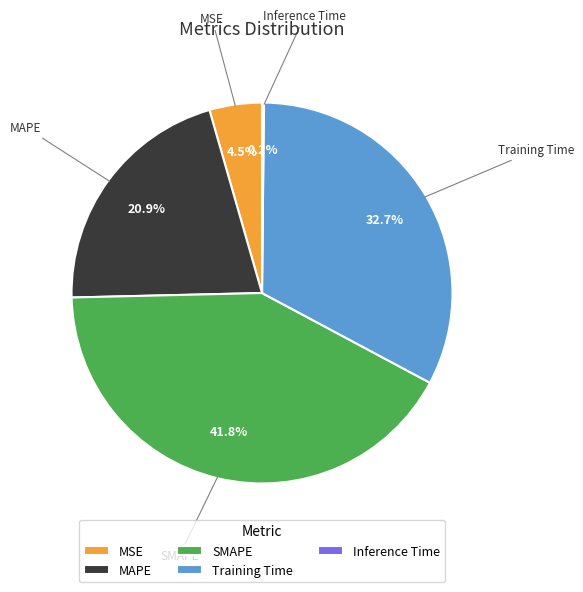

True or false: MAPE accounts for 30% of the total.

False